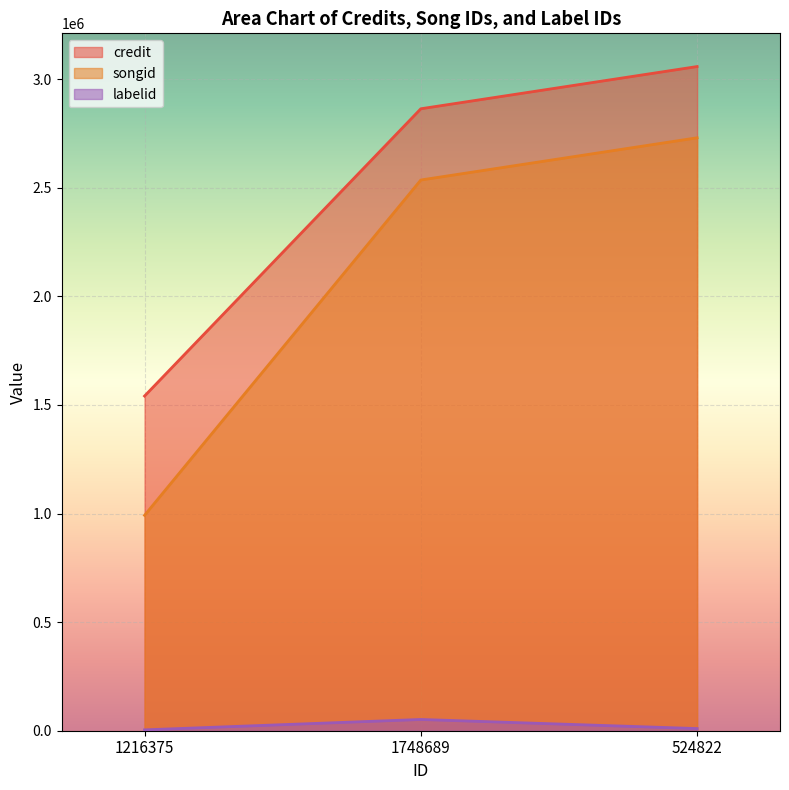

The value of labelid at 524822 is 9934. True or false?

True